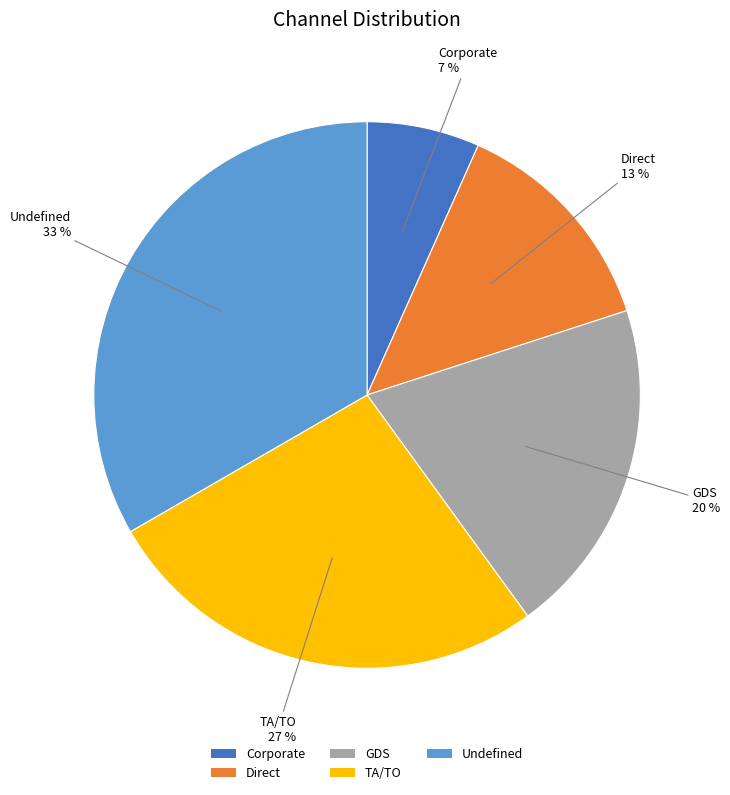

How many slices are in this pie chart?

5